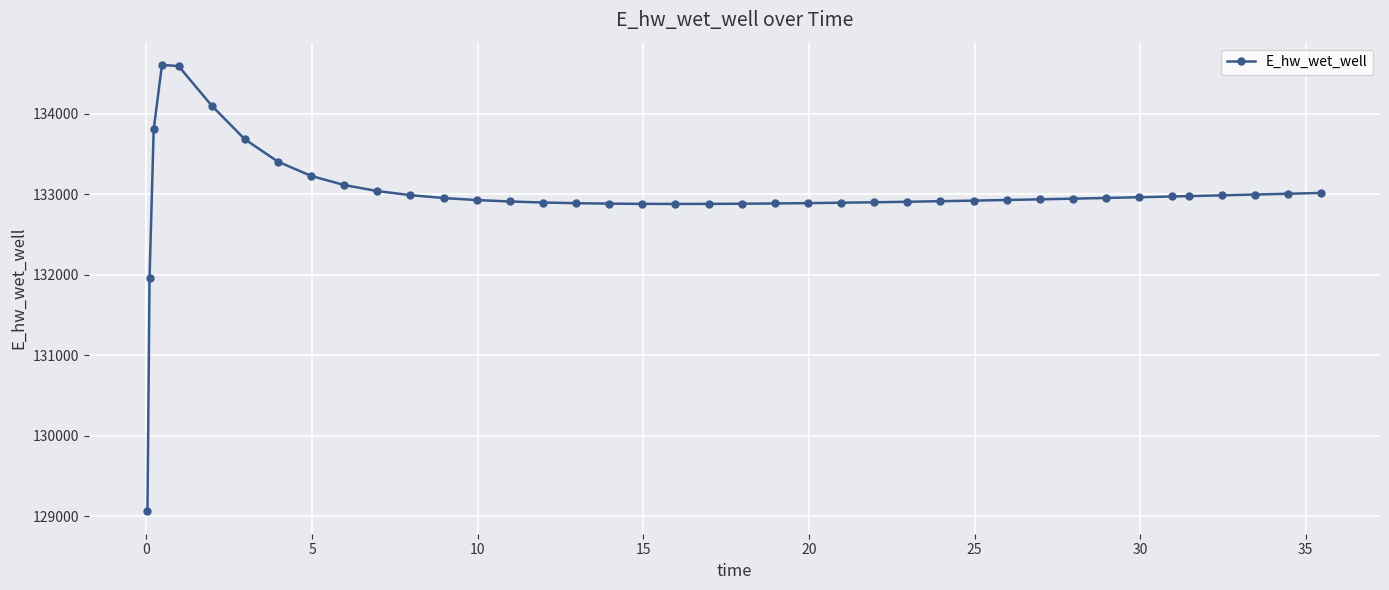

What is the sum of all values?

5319680.1